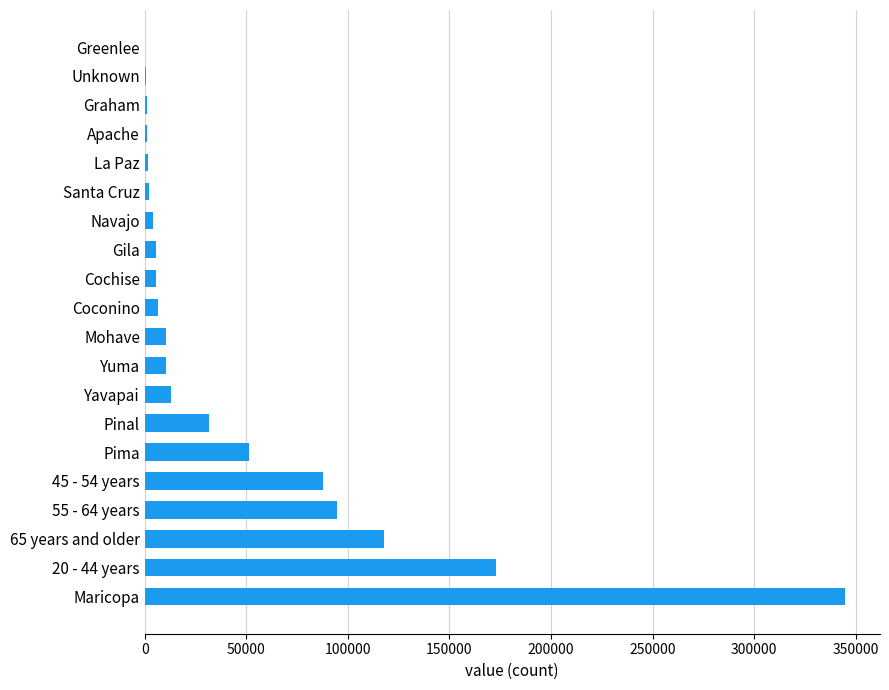

Which has a higher value, Greenlee or Mohave?

Mohave